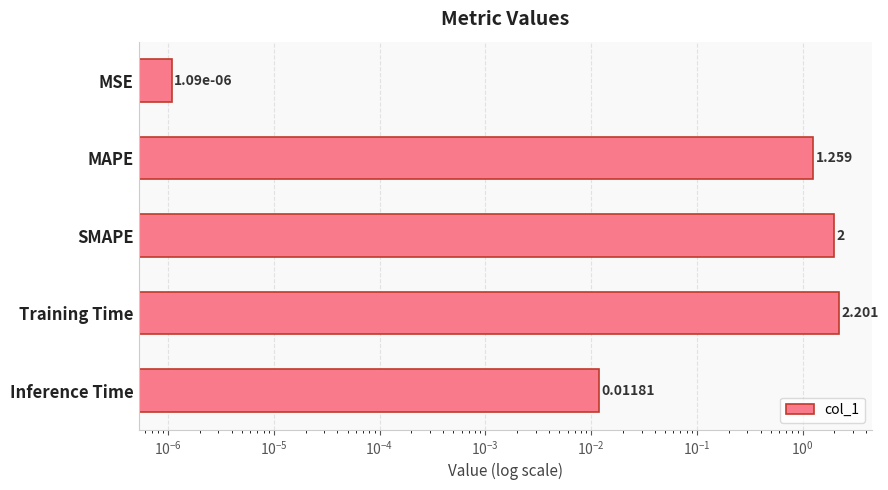

The chart shows a value of 0.0 at MSE. True or false?

False